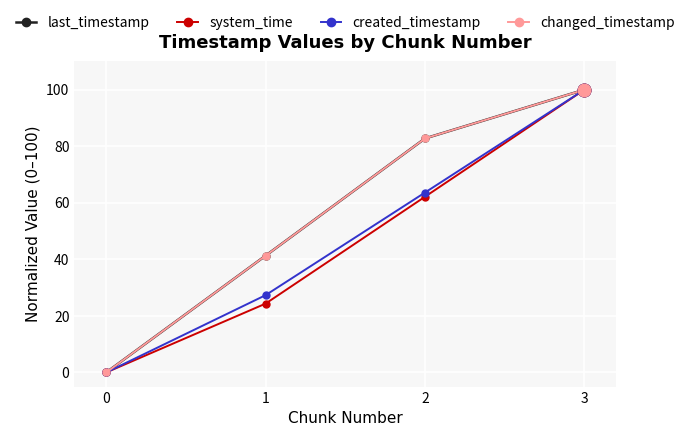

True or false: created_timestamp and system_time cross at least once.

False